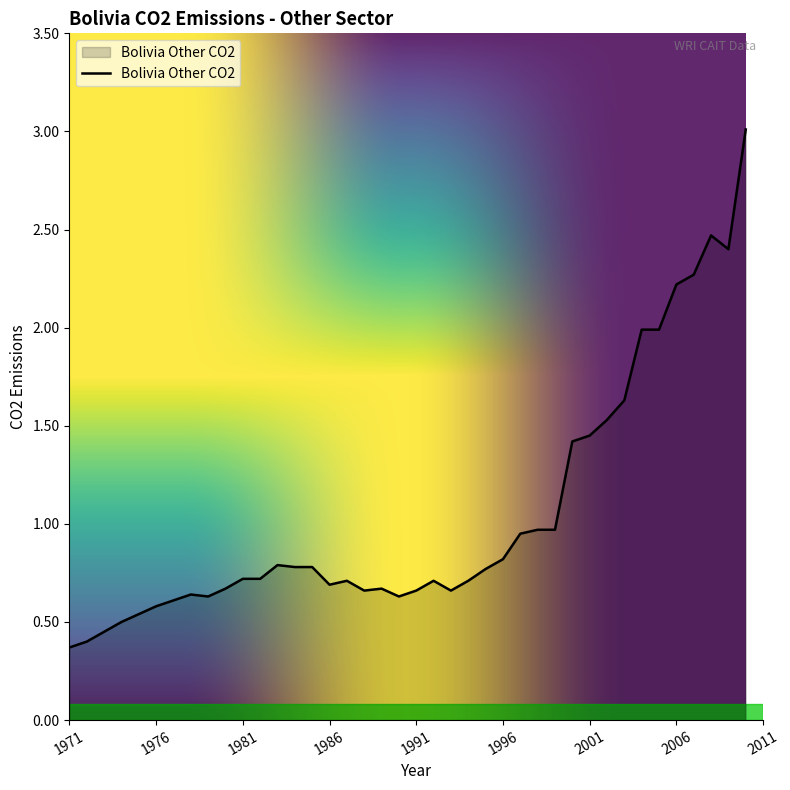

What is the minimum value shown in the chart?

0.4